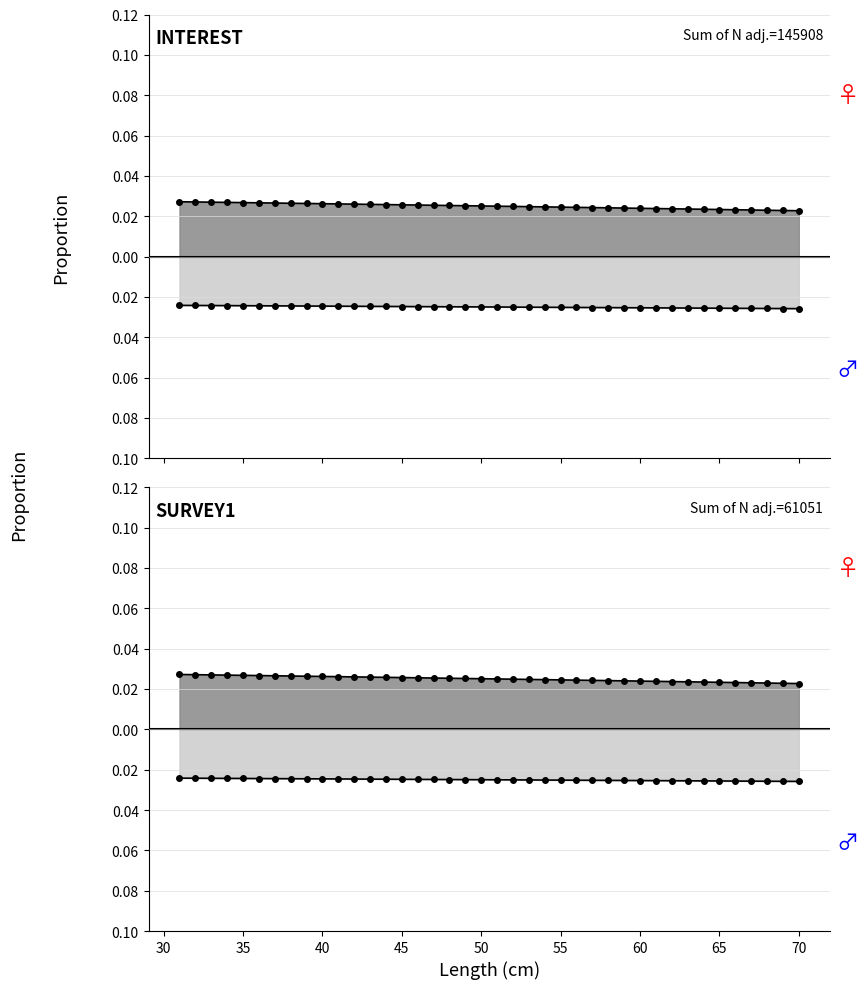

True or false: interest has more than 2 interior local peaks.

False